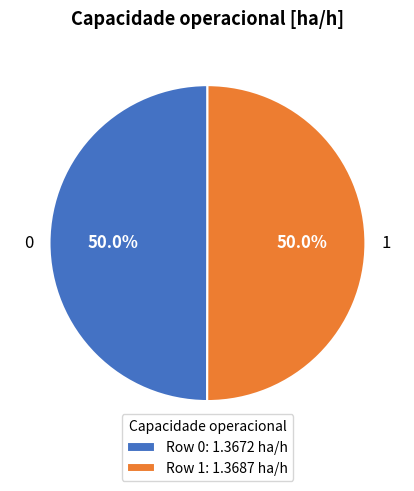

Count the number of slices in the pie.

2